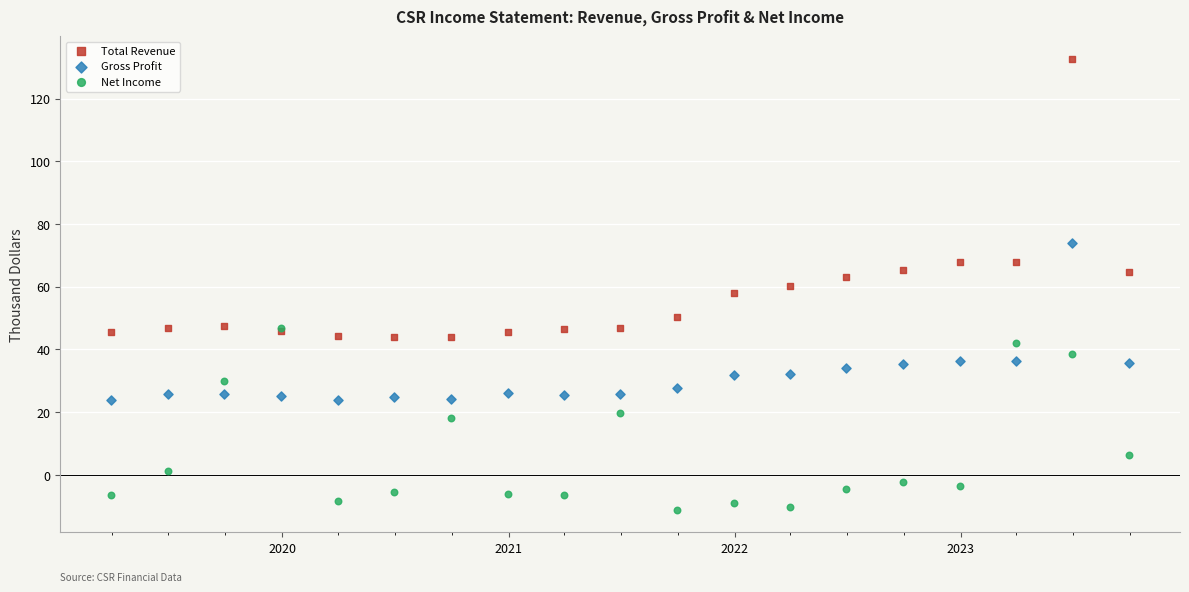

In the Total Revenue series, what Y value is closest to 88?

67.9